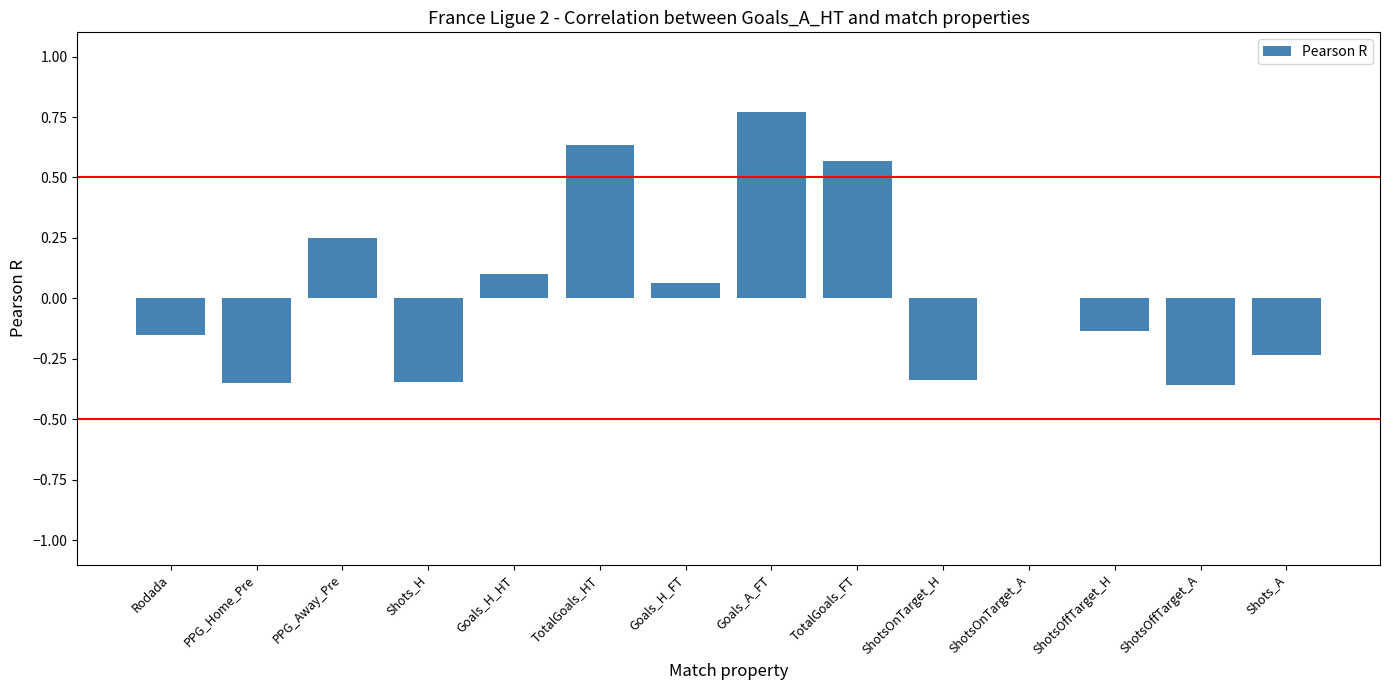

What is the difference between the values at ShotsOffTarget_A and Goals_H_FT?

0.4